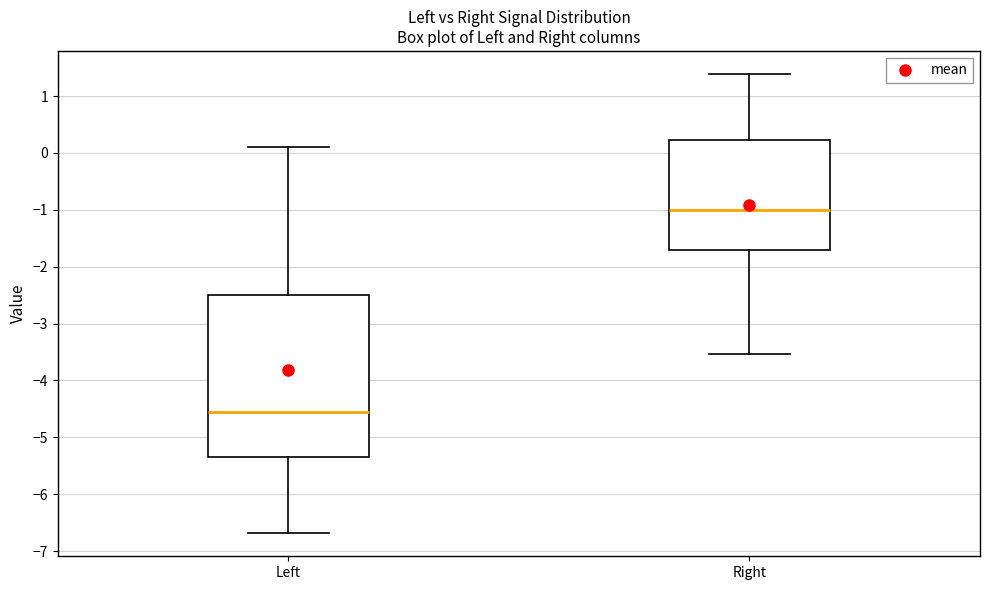

Which box's median line is the highest?

Right